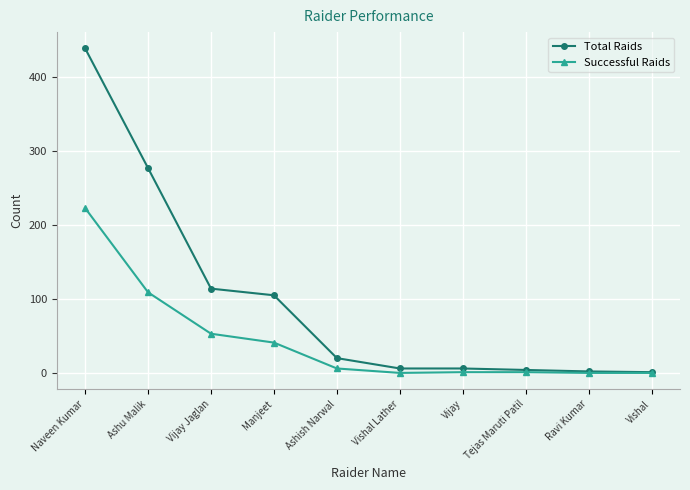

Which series changed the most between Ashu Malik and Vijay Jaglan?

Total Raids